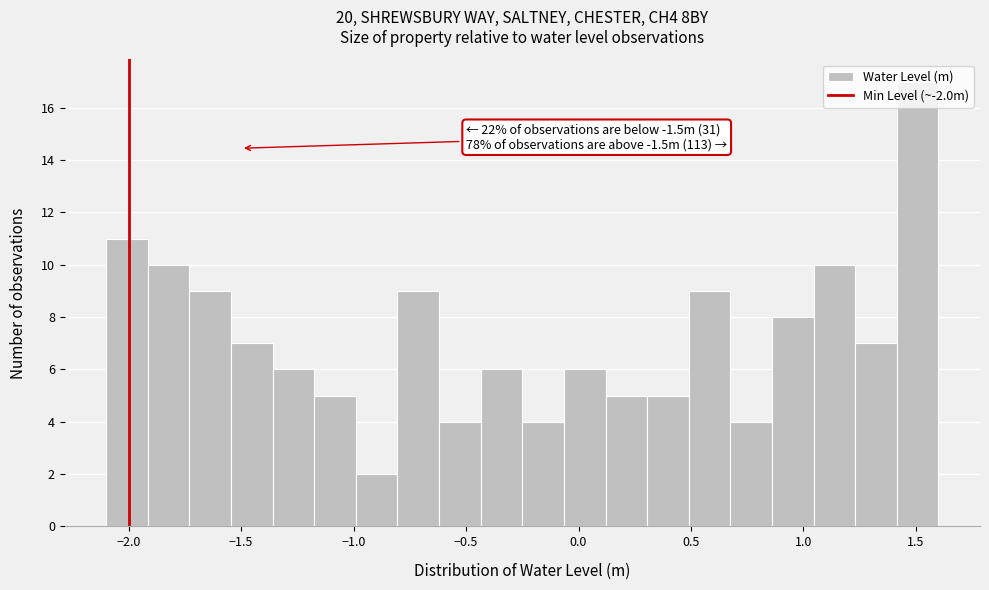

Read against the x-axis, roughly where is the centre of the tallest bar?

1.50